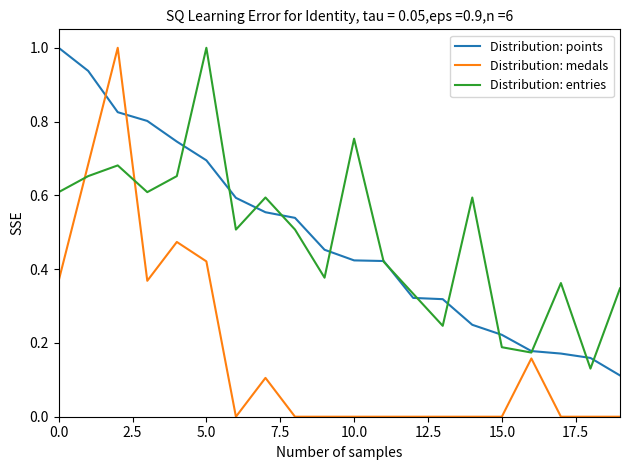

Which series has the widest spread of values?

Distribution: medals